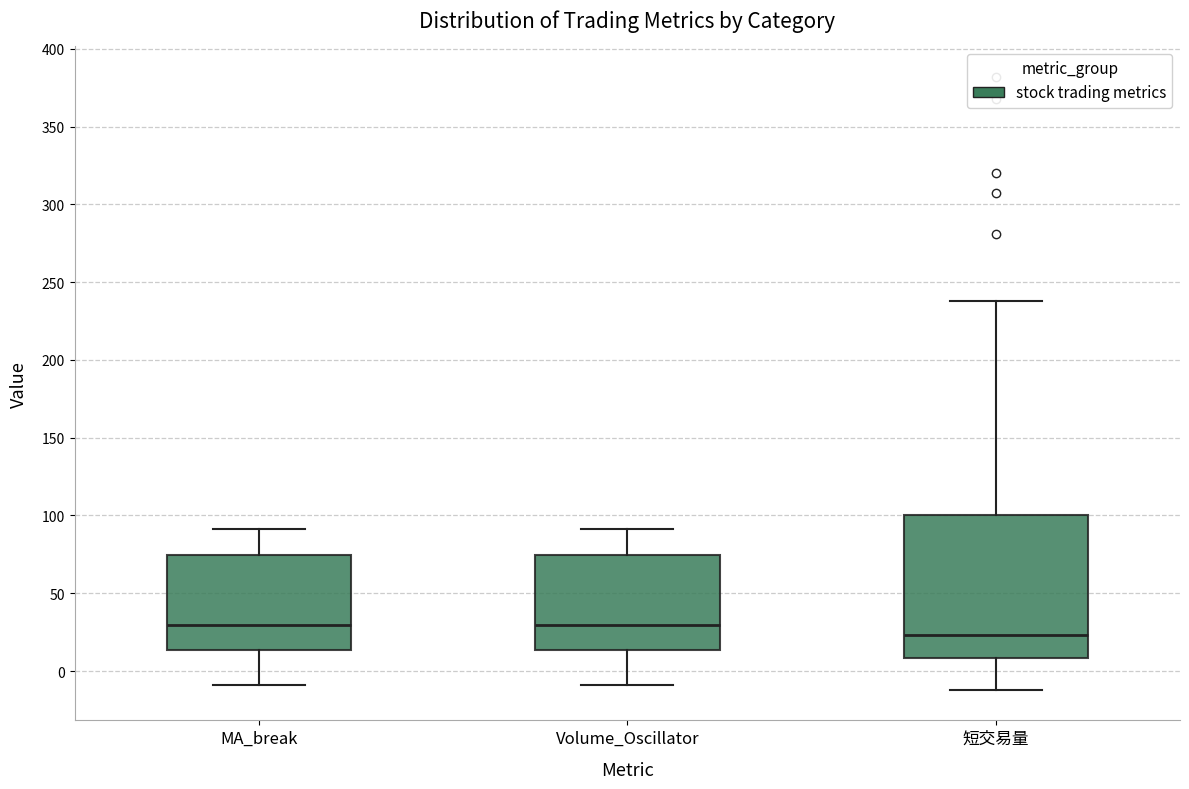

Which box has the lowest median line?

短交易量